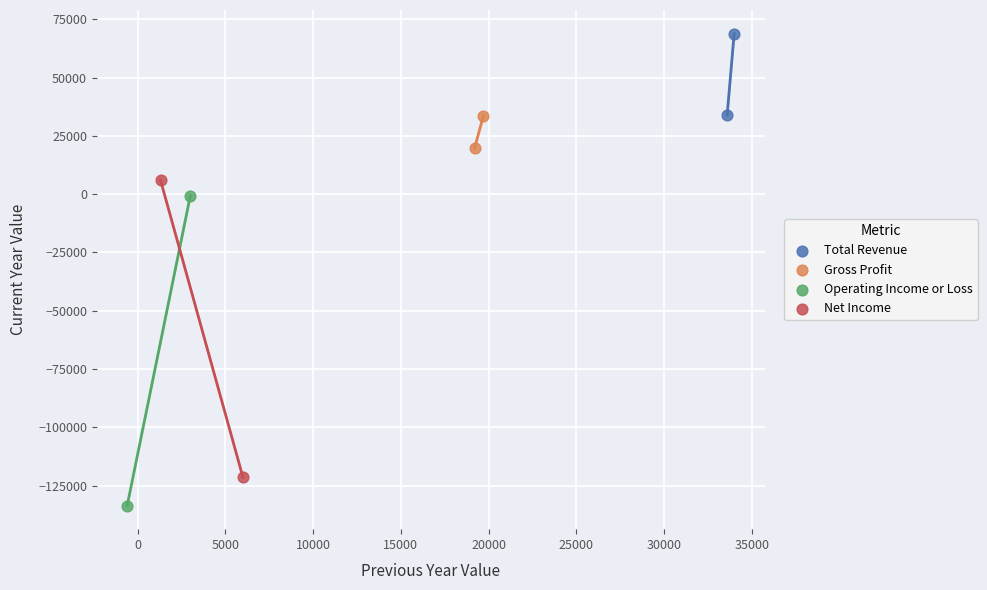

Which series has the widest spread of Y values?

Operating Income or Loss